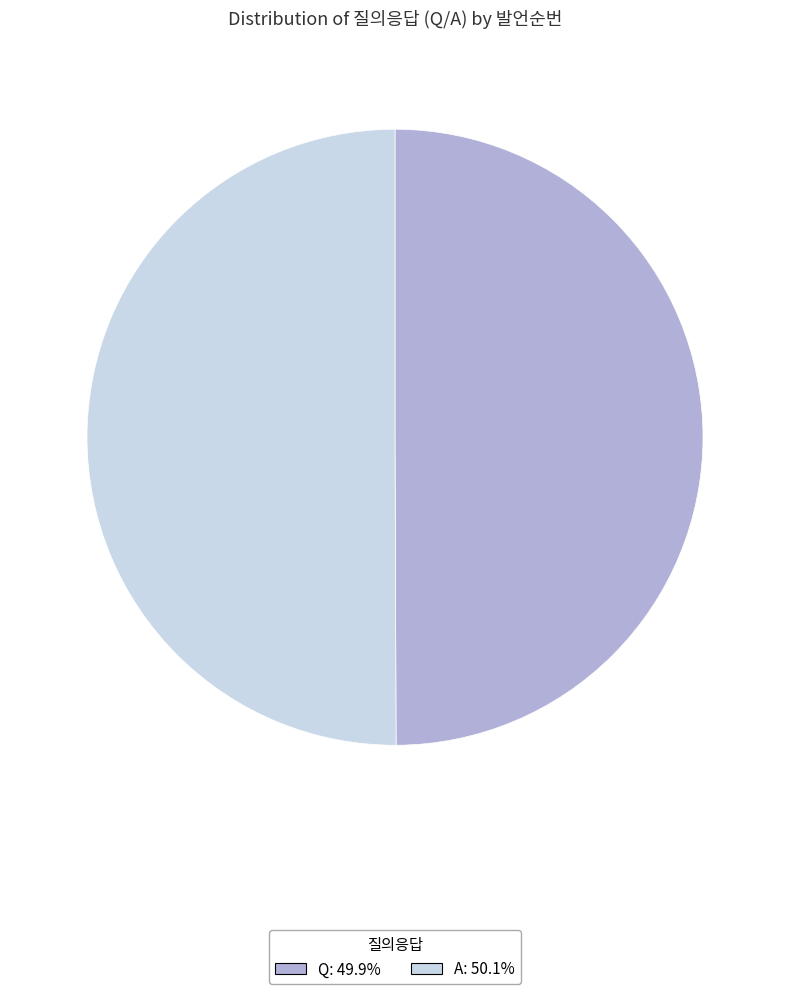

What is the ratio of the value at Q: 49.9% to the value at A: 50.1%?

1.0